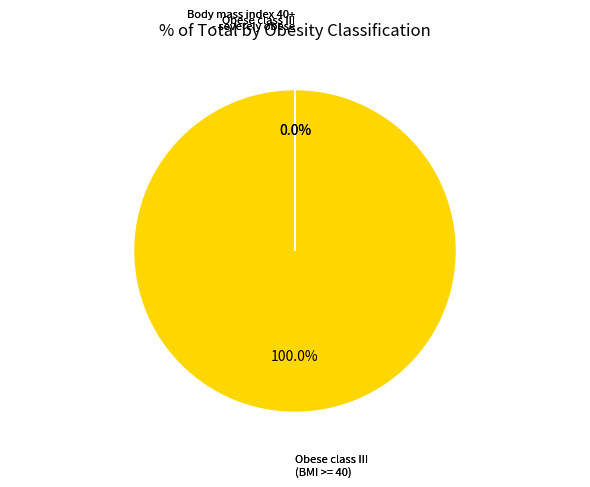

Does any single category account for the majority?

Yes